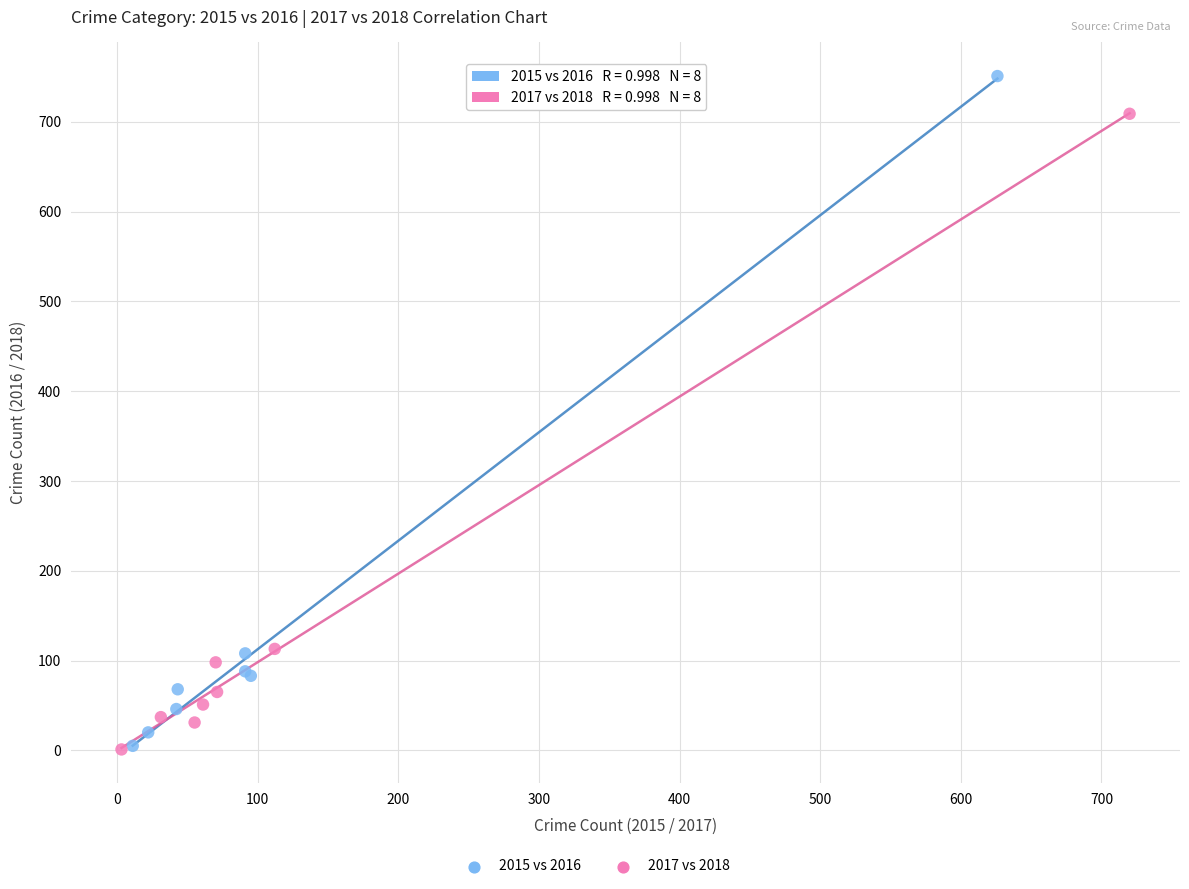

Which series contains the highest Y value?

2015 vs 2016